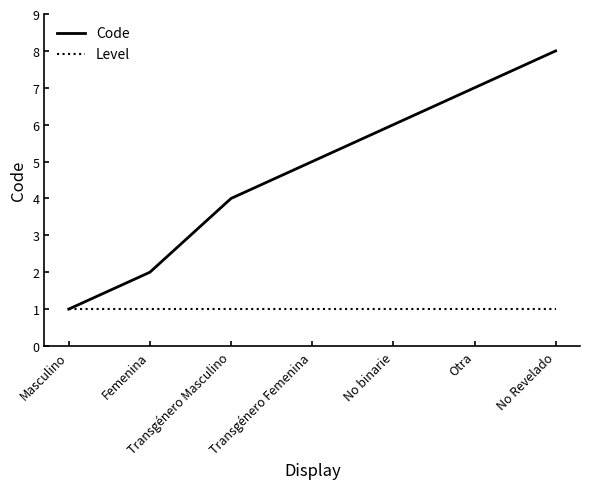

Which series changed the most between Masculino and No Revelado?

Code